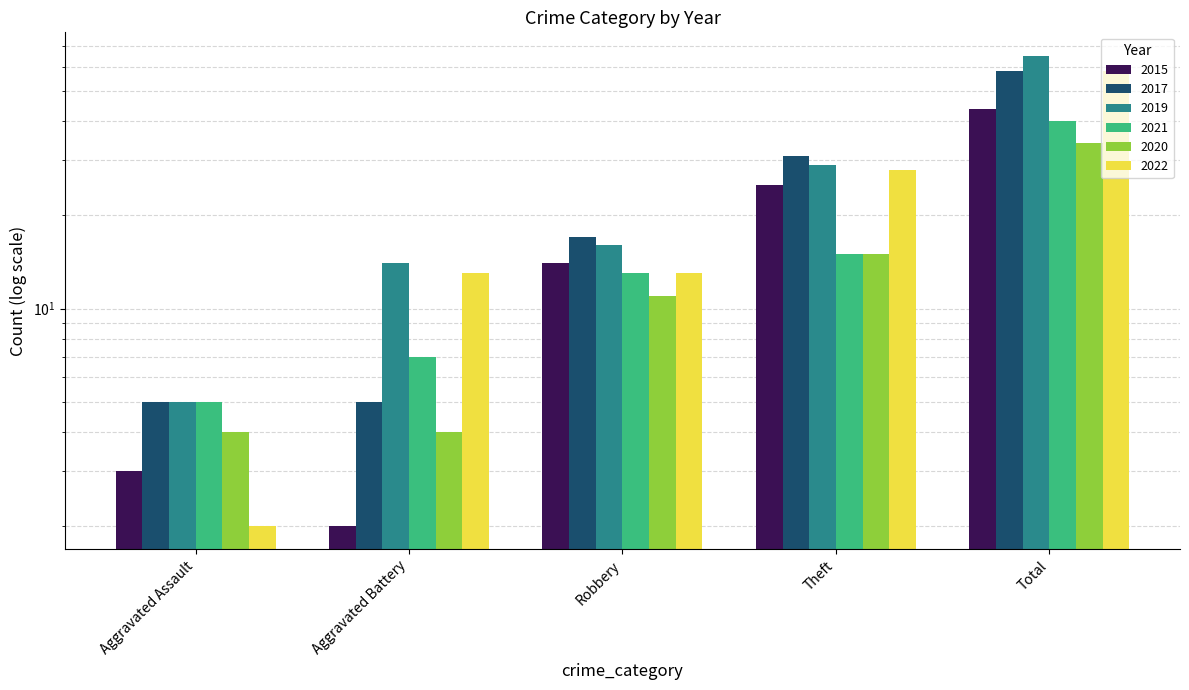

What is the label of the 3rd bar from the left?

Robbery